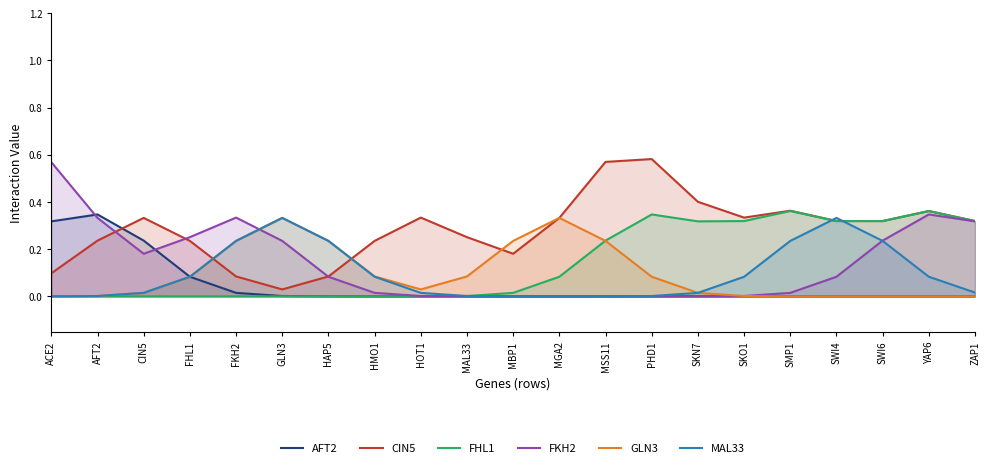

What is the spread (max minus min) of values at HAP5?

0.2